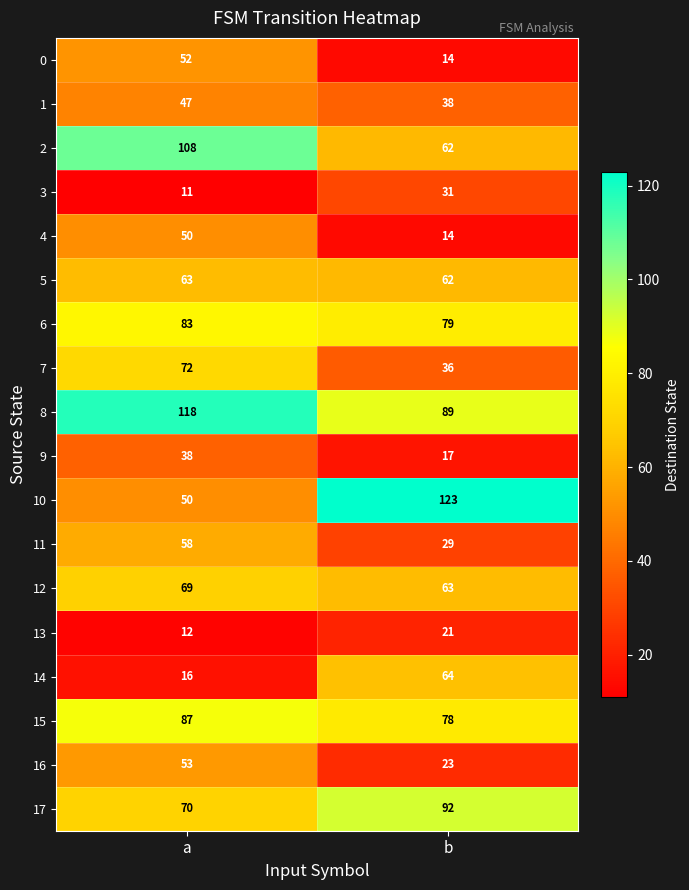

At which category is the sum across all series the highest?

a